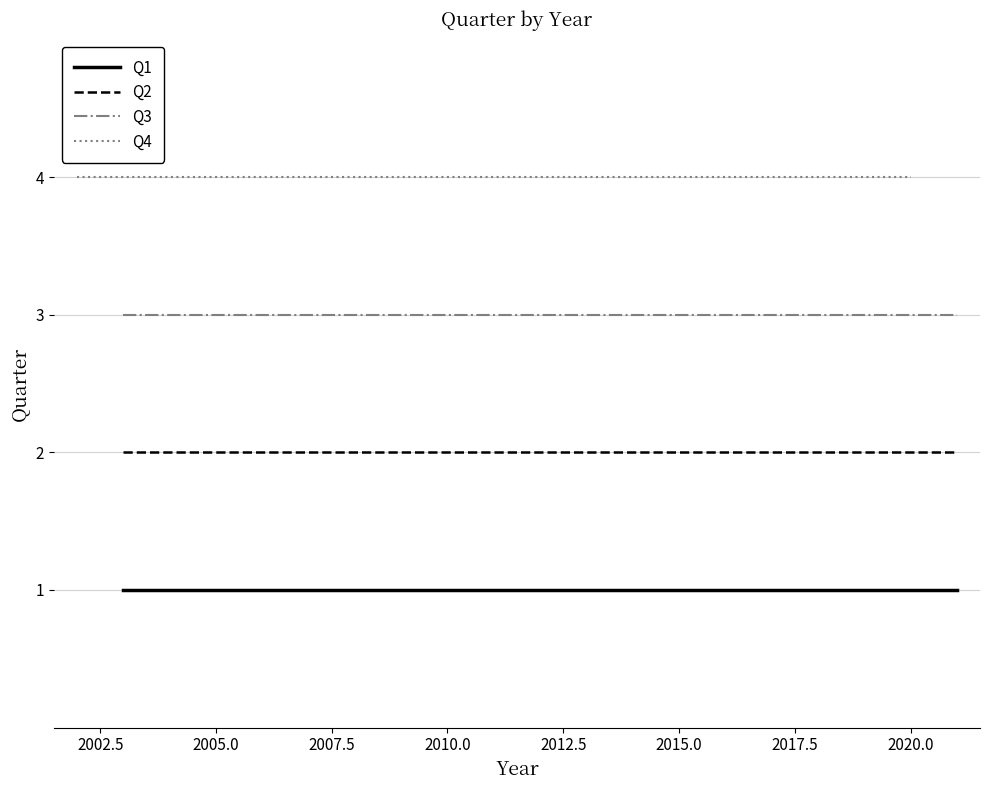

Which series has the largest range (max minus min)?

Q1